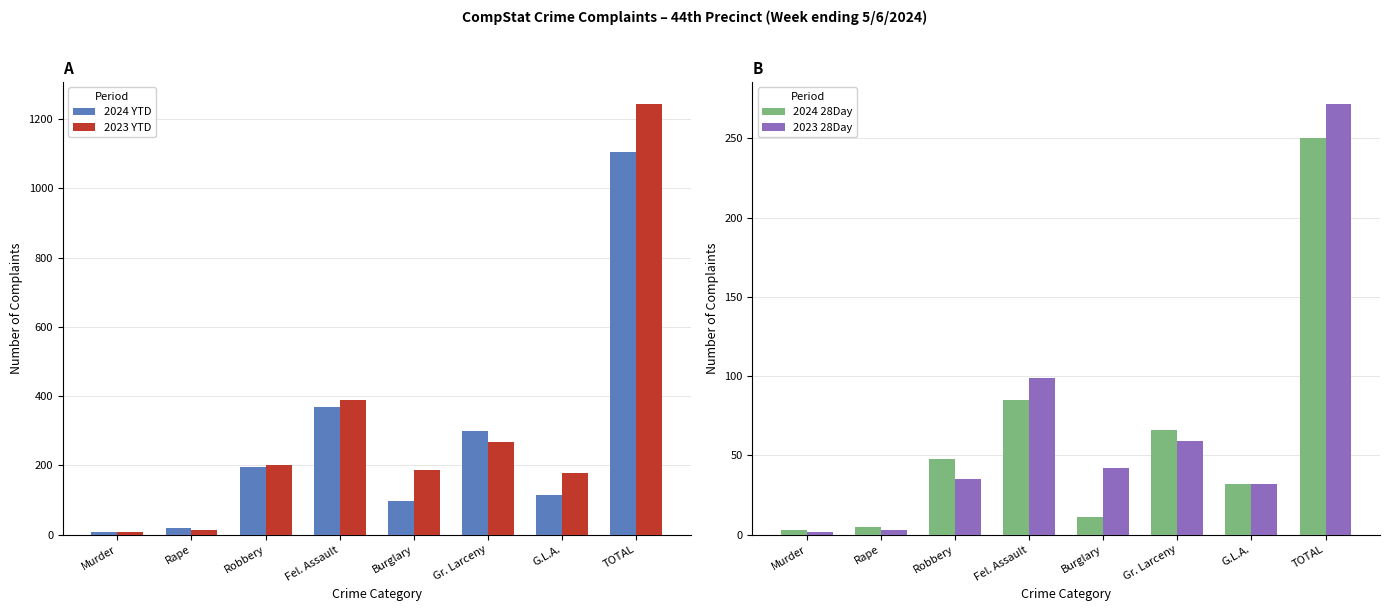

What is the minimum value shown in the chart?

2